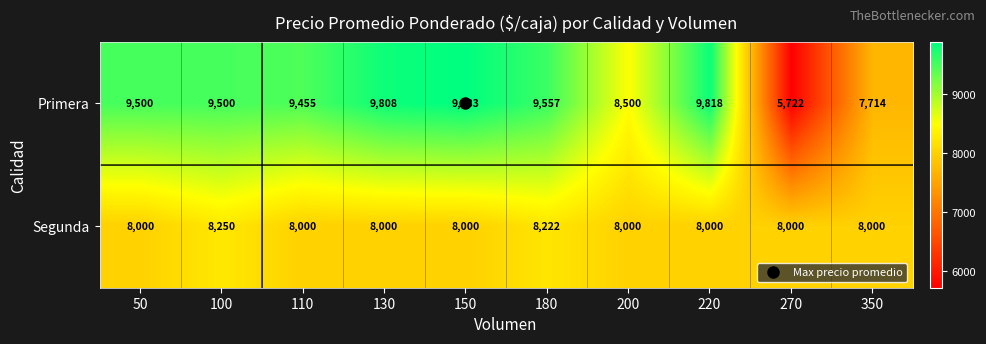

The Primera series shows 8500 at 200. True or false?

True